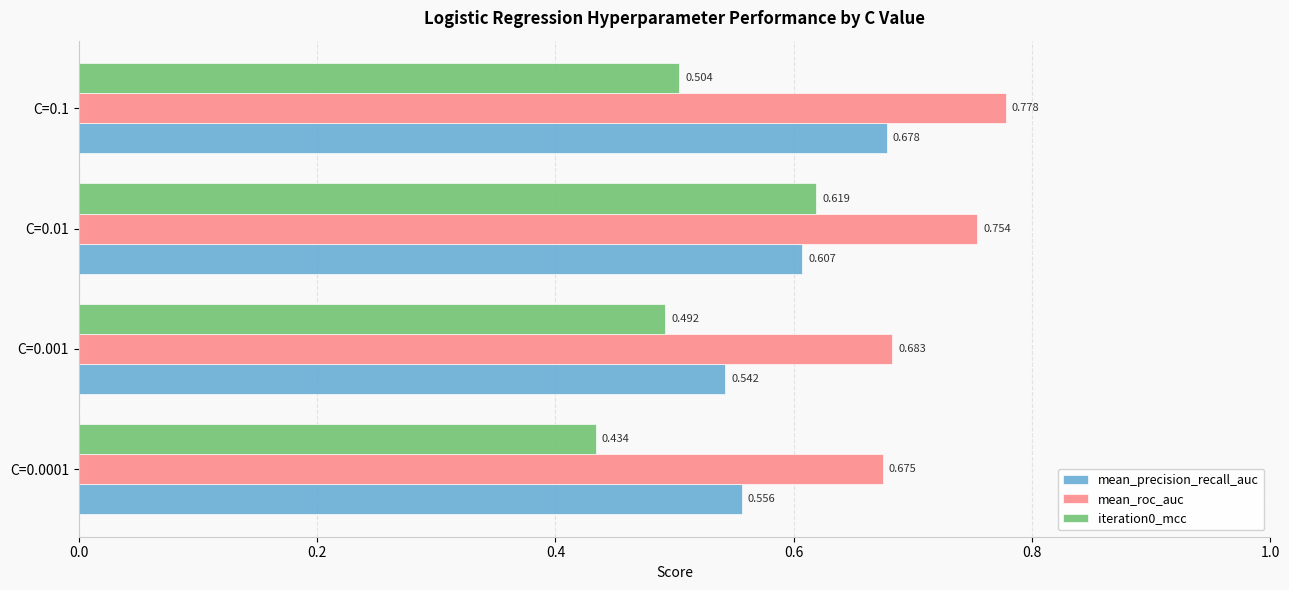

Count the mean_precision_recall_auc values in the range 0 to 1.

4